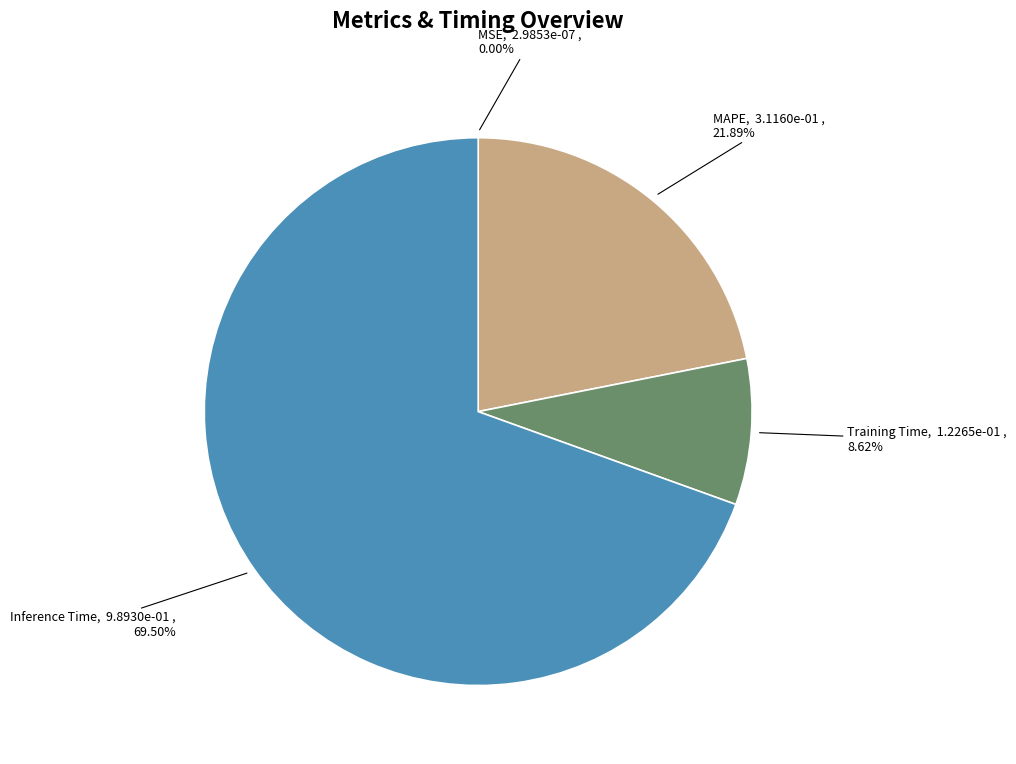

To the nearest percent, what is the average slice percentage?

25%